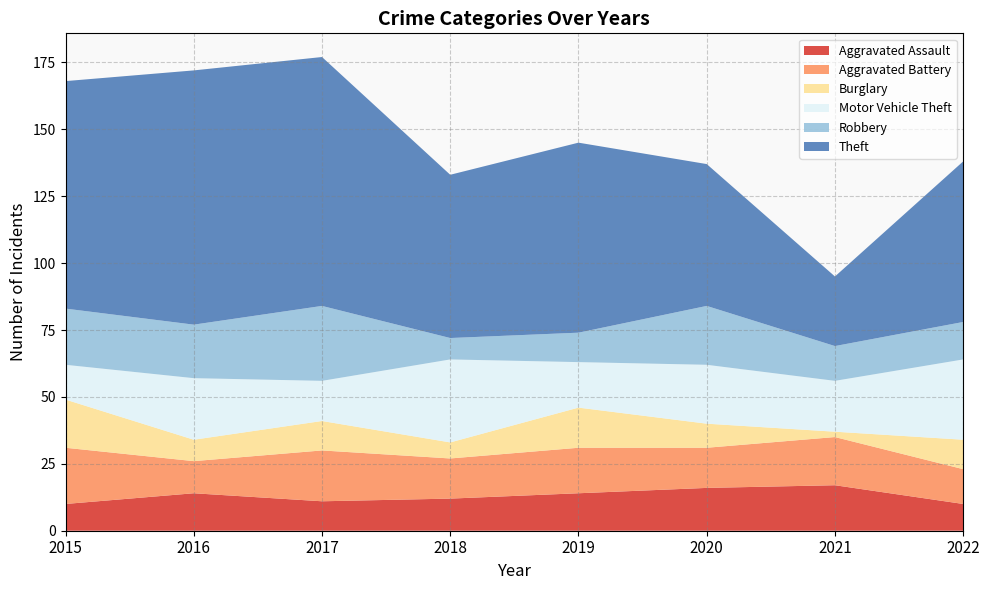

Reading right to left, transcribe all the data shown in this chart.

Aggravated Assault: 2022=10	2021=17	2020=16	2019=14	2018=12	2017=11	2016=14	2015=10
Aggravated Battery: 2022=13	2021=18	2020=15	2019=17	2018=15	2017=19	2016=12	2015=21
Burglary: 2022=11	2021=2	2020=9	2019=15	2018=6	2017=11	2016=8	2015=18
Motor Vehicle Theft: 2022=30	2021=19	2020=22	2019=17	2018=31	2017=15	2016=23	2015=13
Robbery: 2022=14	2021=13	2020=22	2019=11	2018=8	2017=28	2016=20	2015=21
Theft: 2022=60	2021=26	2020=53	2019=71	2018=61	2017=93	2016=95	2015=85